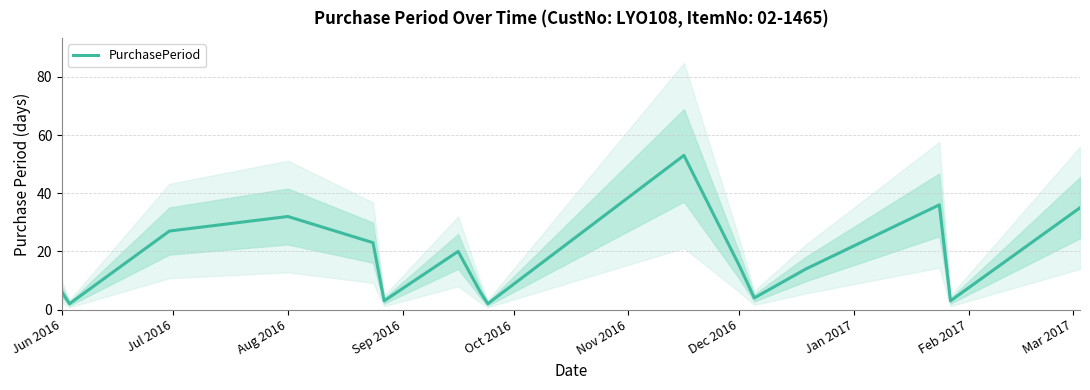

What is the minimum value shown in the chart?

2